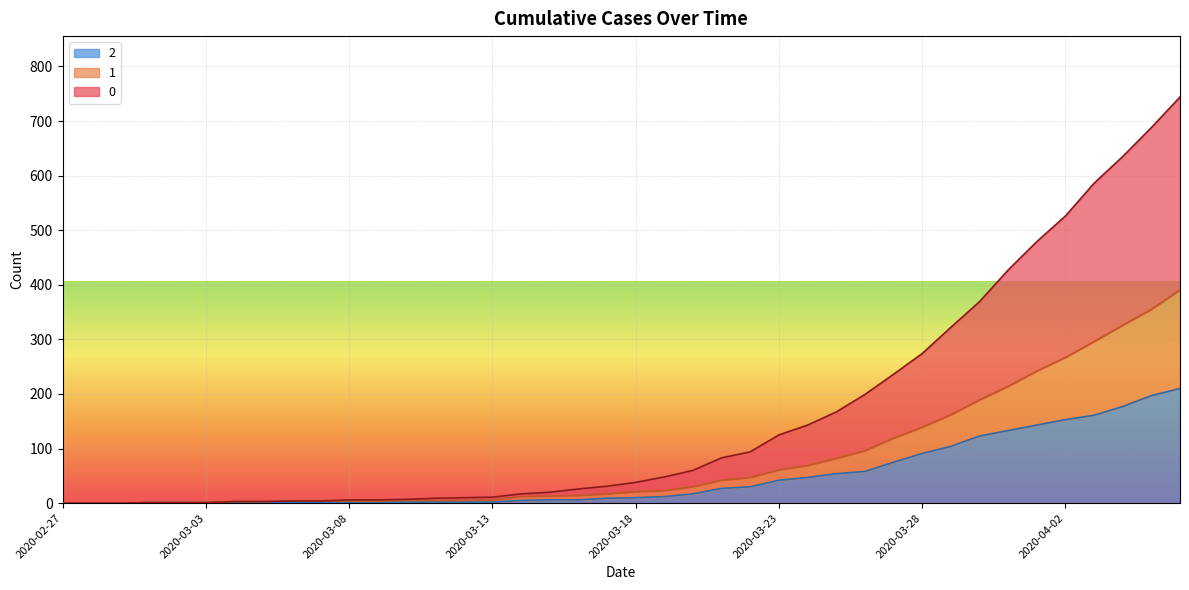

At how many categories does at least one series exceed 564?

4